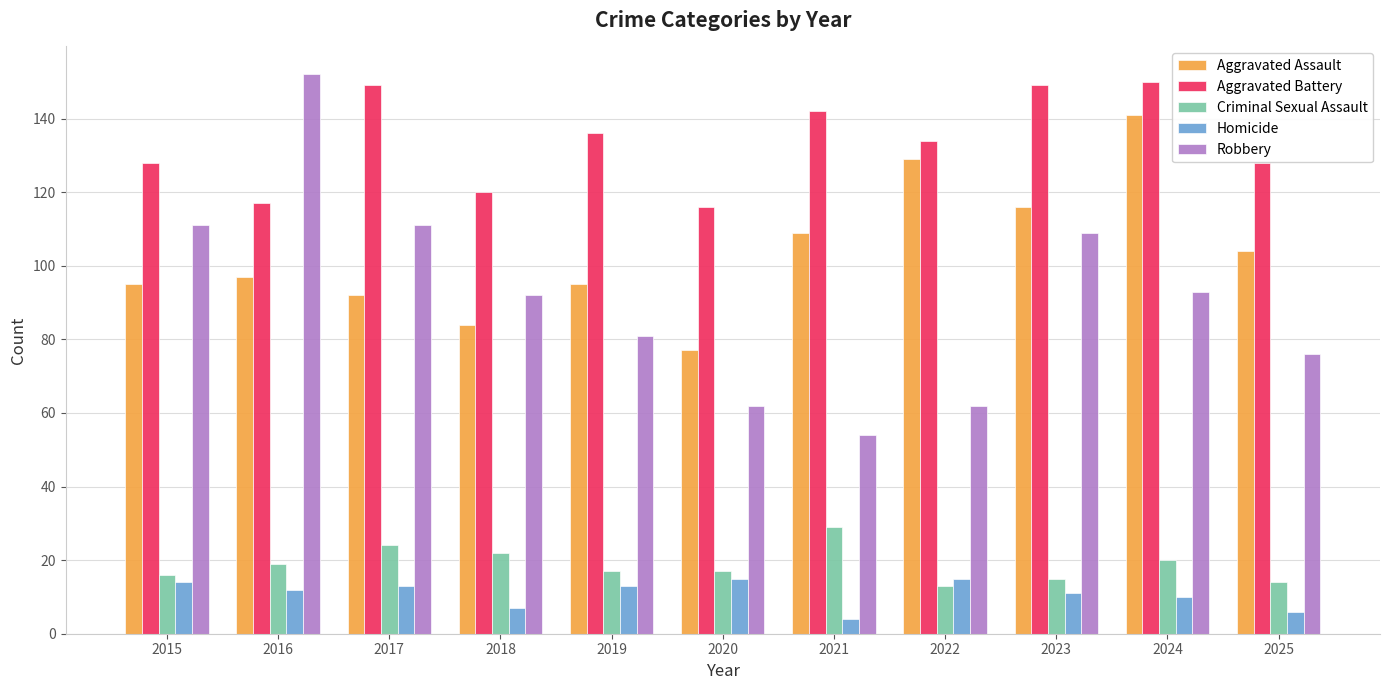

What is the value of the Robbery bar at the 10th from the left?

93